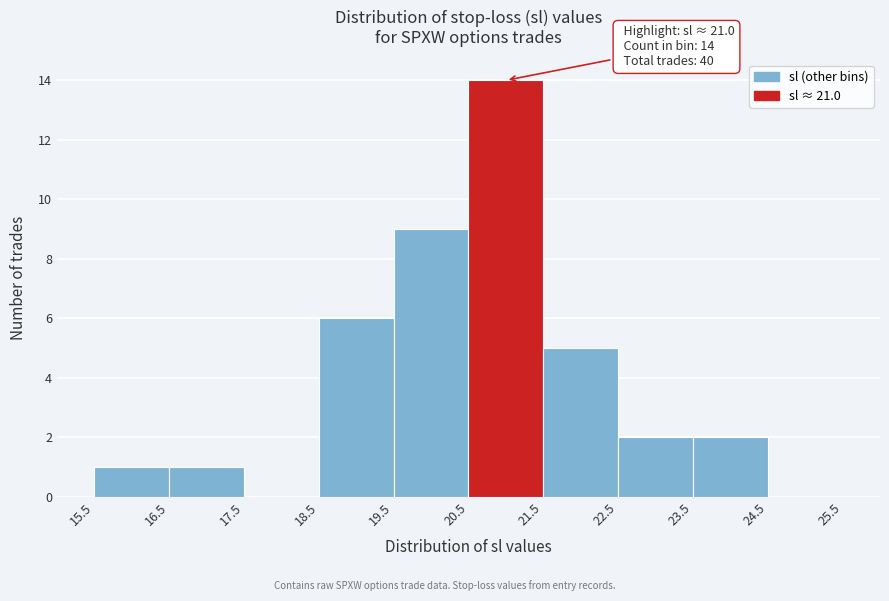

Which range on the x-axis has the tallest bar?

20.5 to 21.5